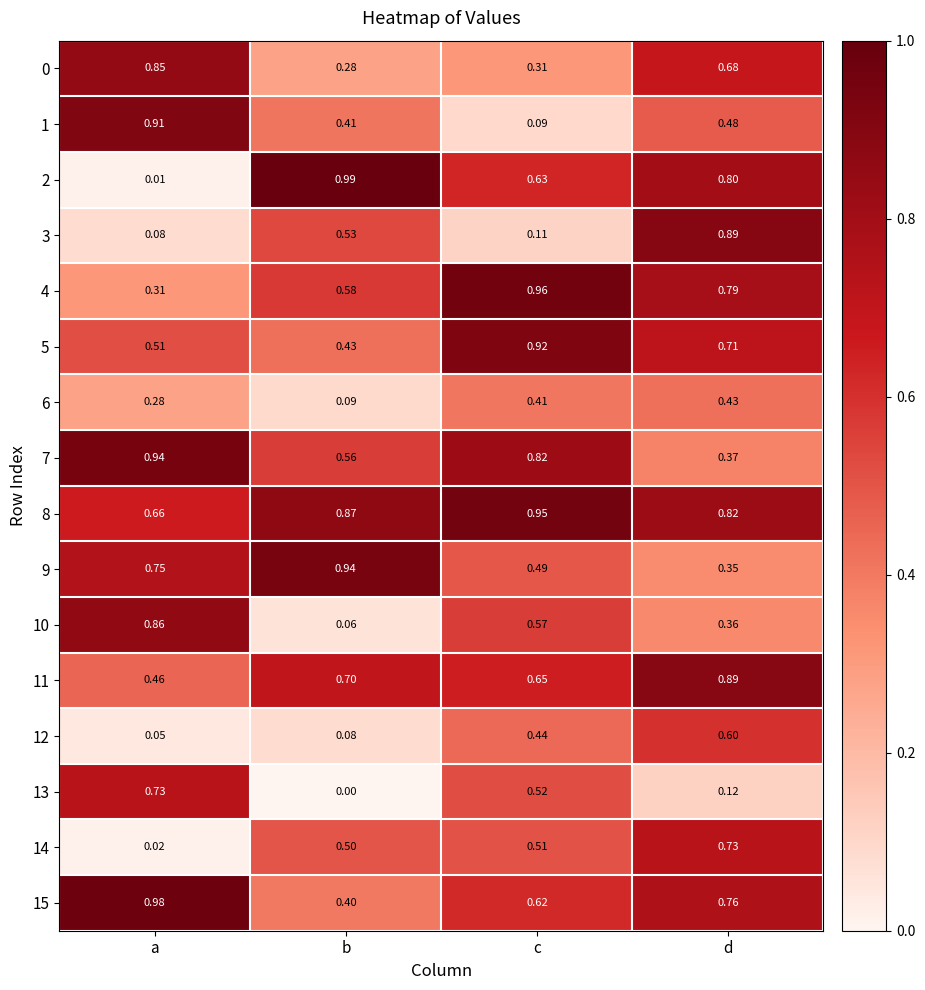

Which label corresponds to the smallest value in the chart?

b